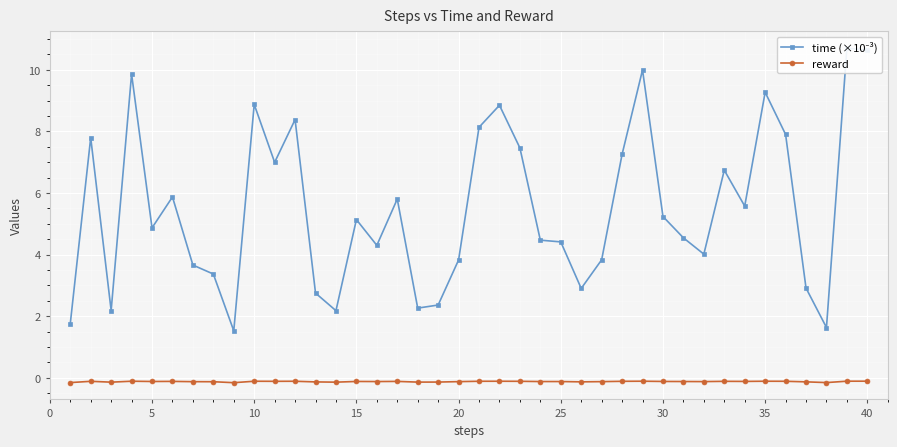

True or false: reward has more than 1 points higher than both neighbors.

True